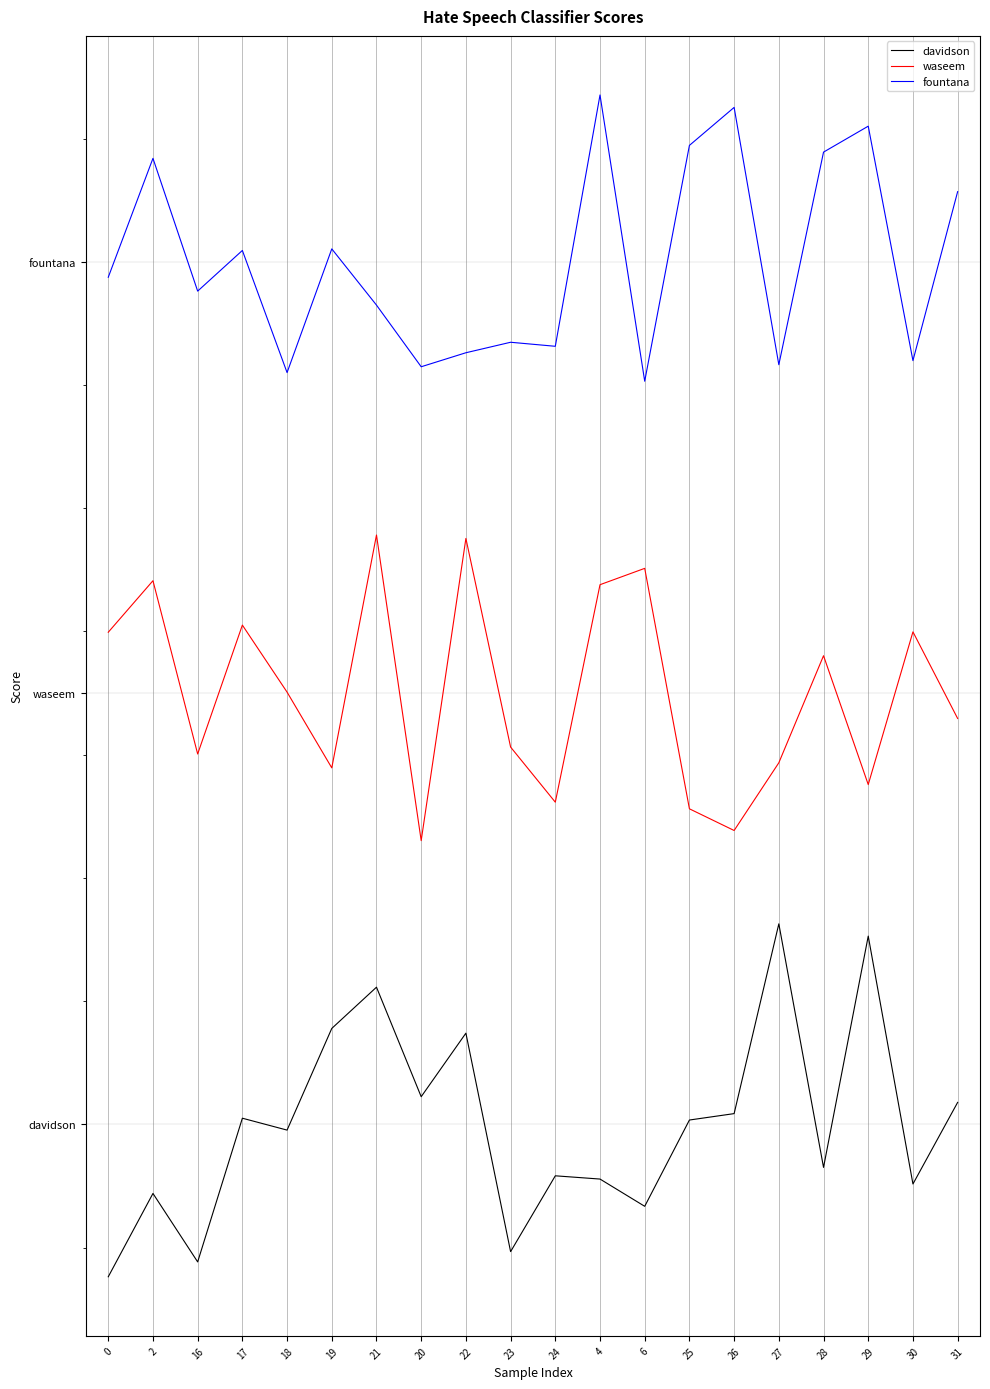

What is the total value across all series at 17?

1.1